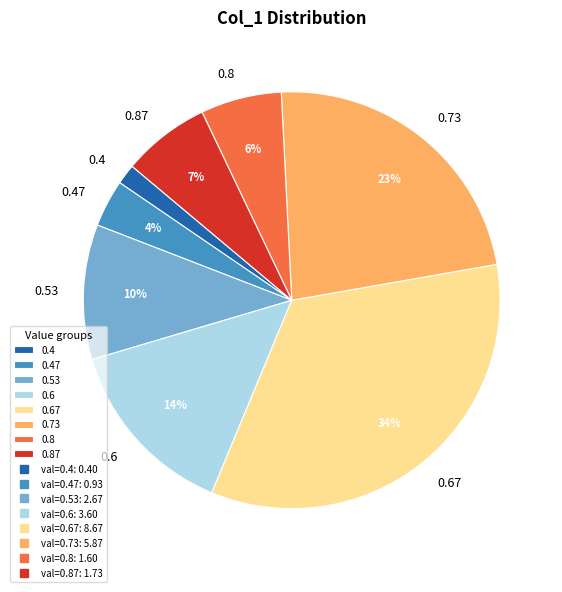

To the nearest percent, what is the difference between the largest and smallest slice percentages?

32%